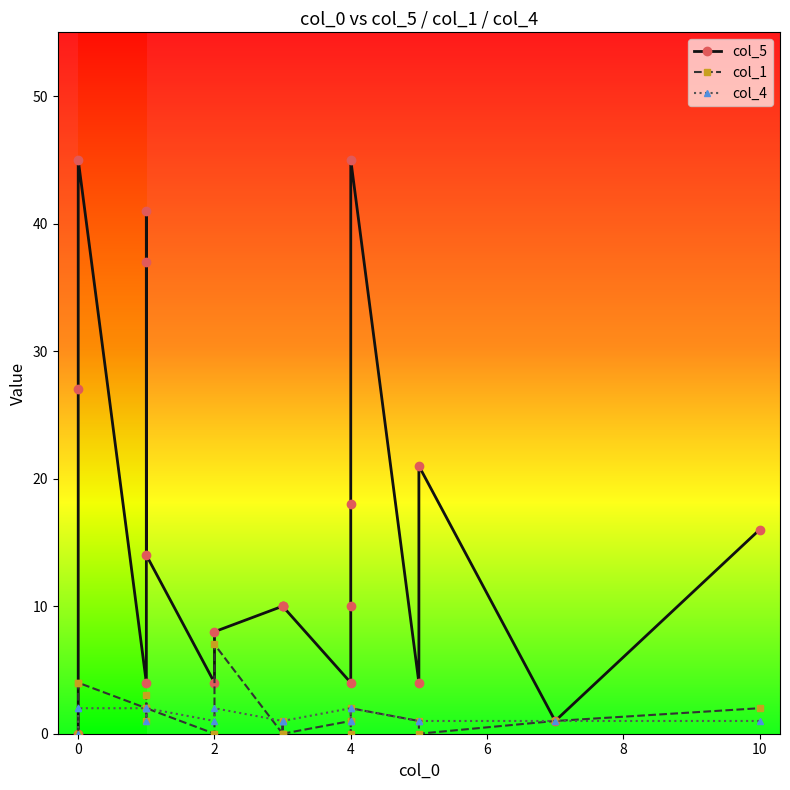

What are all the series names shown in the legend?

col_5, col_1, col_4